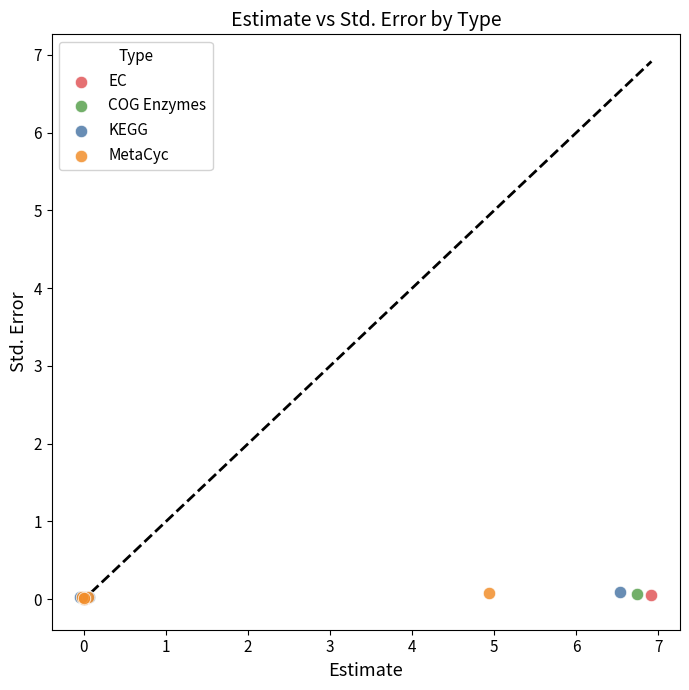

Which series has the largest Y range (max minus min)?

KEGG